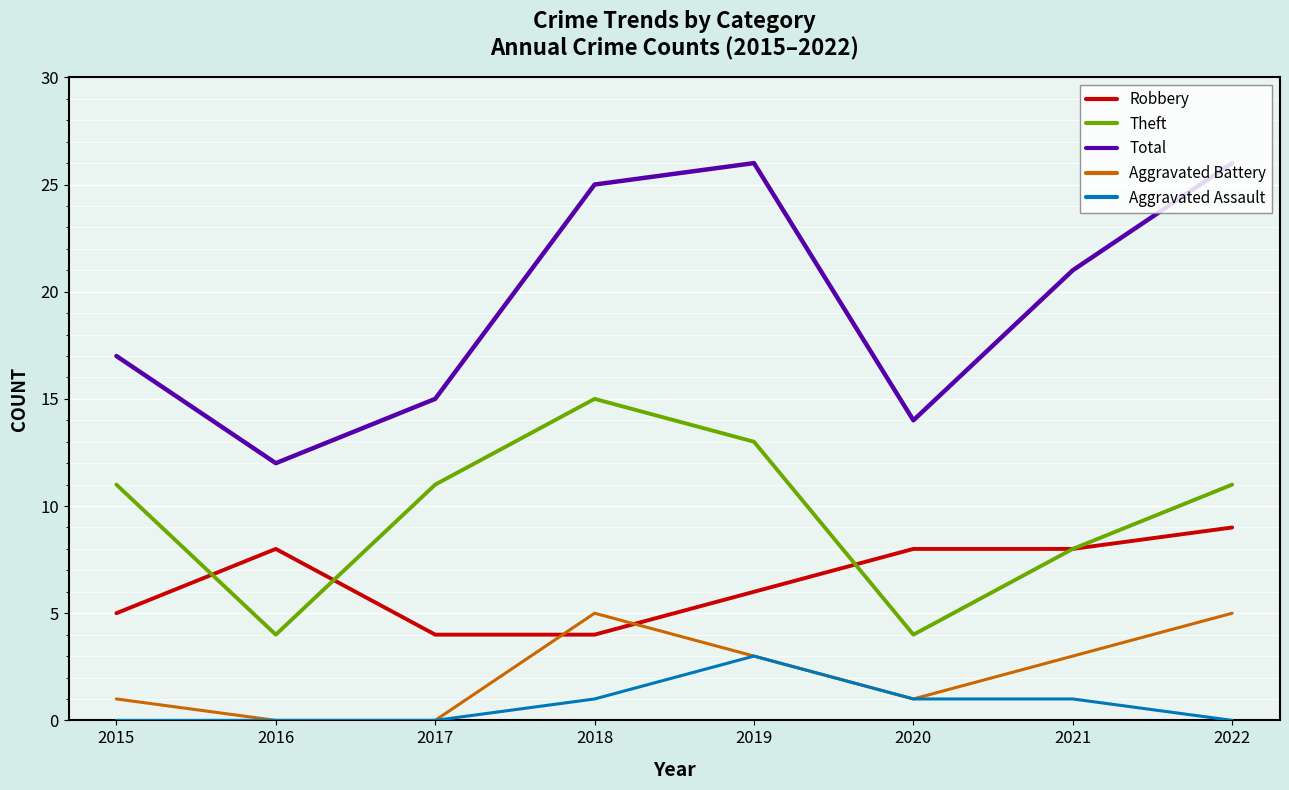

How many distinct data groups are displayed?

5